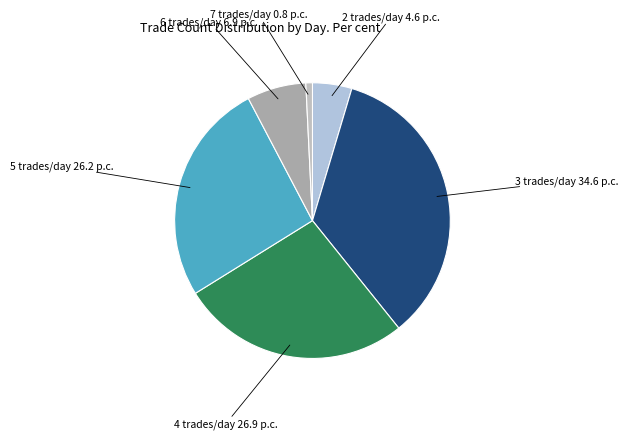

What is the ratio of the value at 3 to the value at 2?

7.5